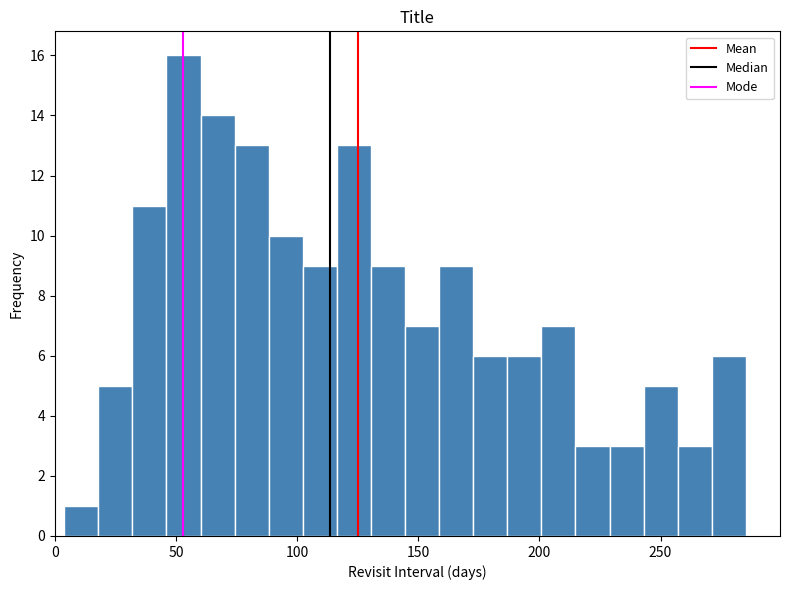

Around what value on the x-axis is the tallest bar? Give the approximate position of its centre, as read against the axis.

55